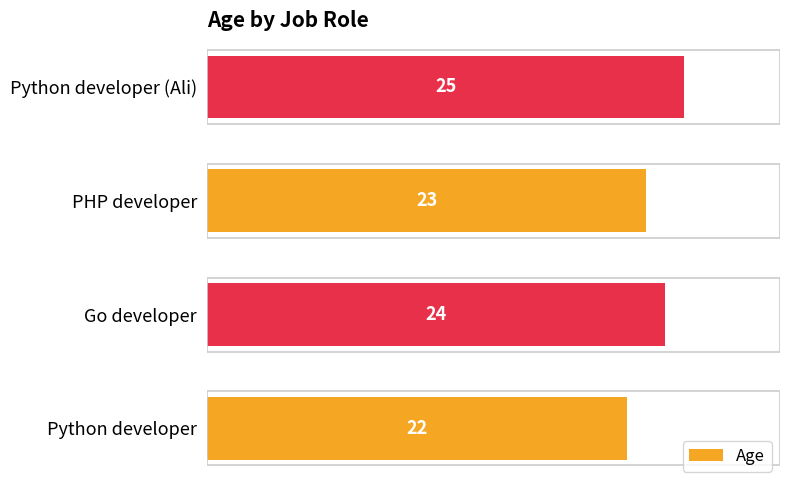

What is the difference between the maximum and minimum values?

3